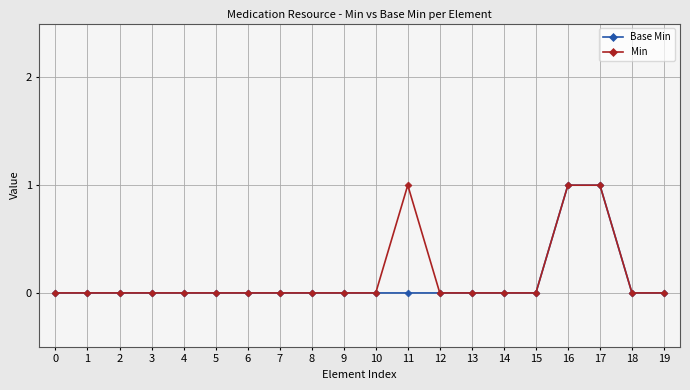

Reading right to left, list all the values displayed in this chart.

Base Min: 0	0	1	1	0	0	0	0	0	0	0	0	0	0	0	0	0	0	0	0
Min: 0	0	1	1	0	0	0	0	1	0	0	0	0	0	0	0	0	0	0	0